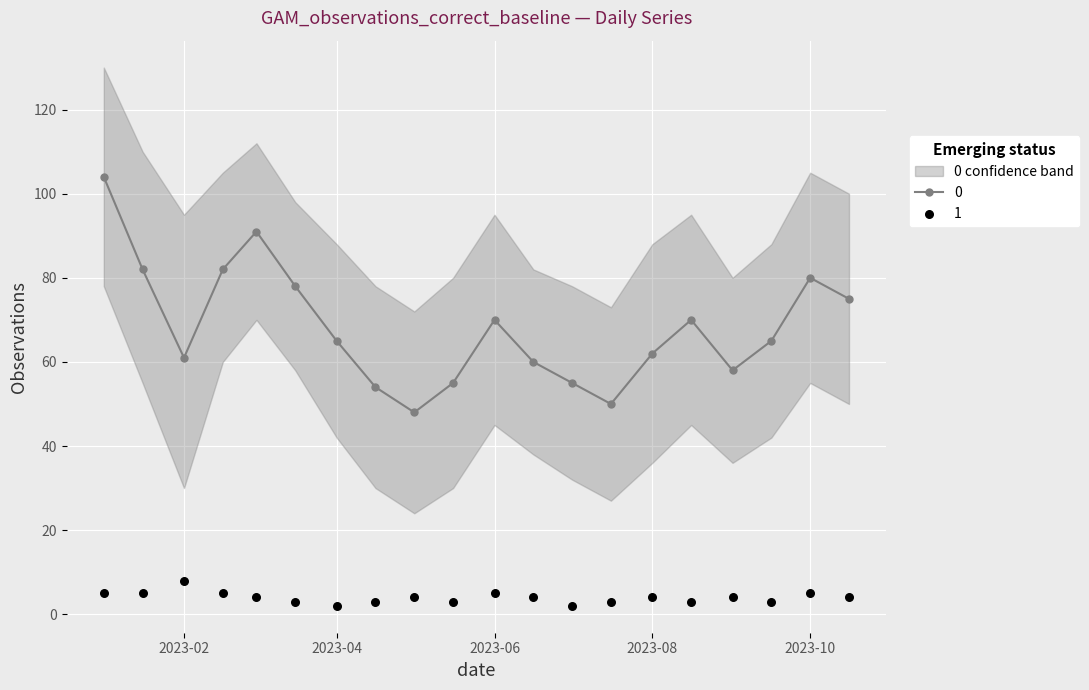

Is the value of 0 at 2023-01-01 greater than the value of 1 at 2023-02-16?

Yes